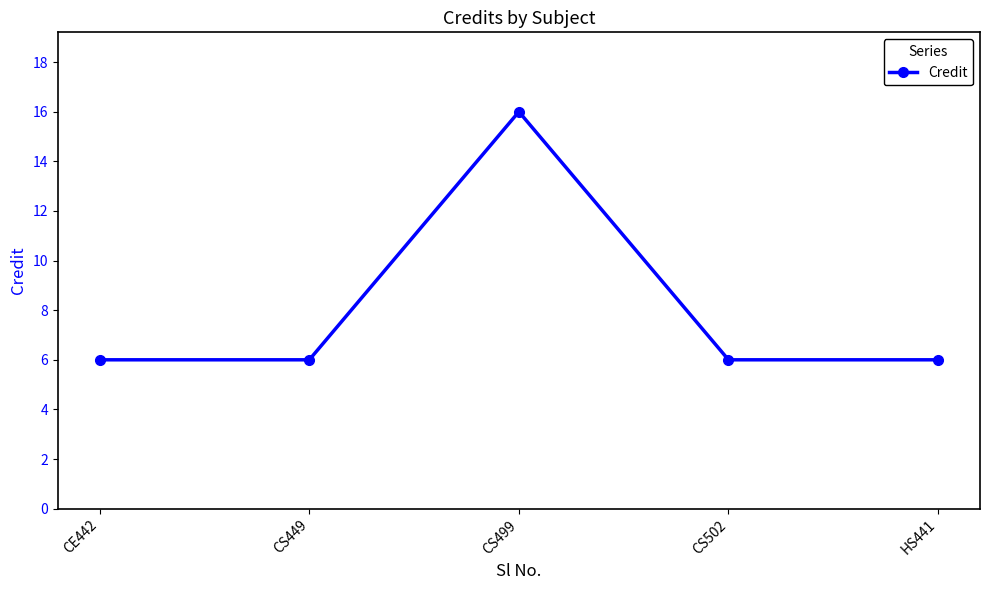

What is the ratio of the value at CS499 to the value at CS502?

2.7